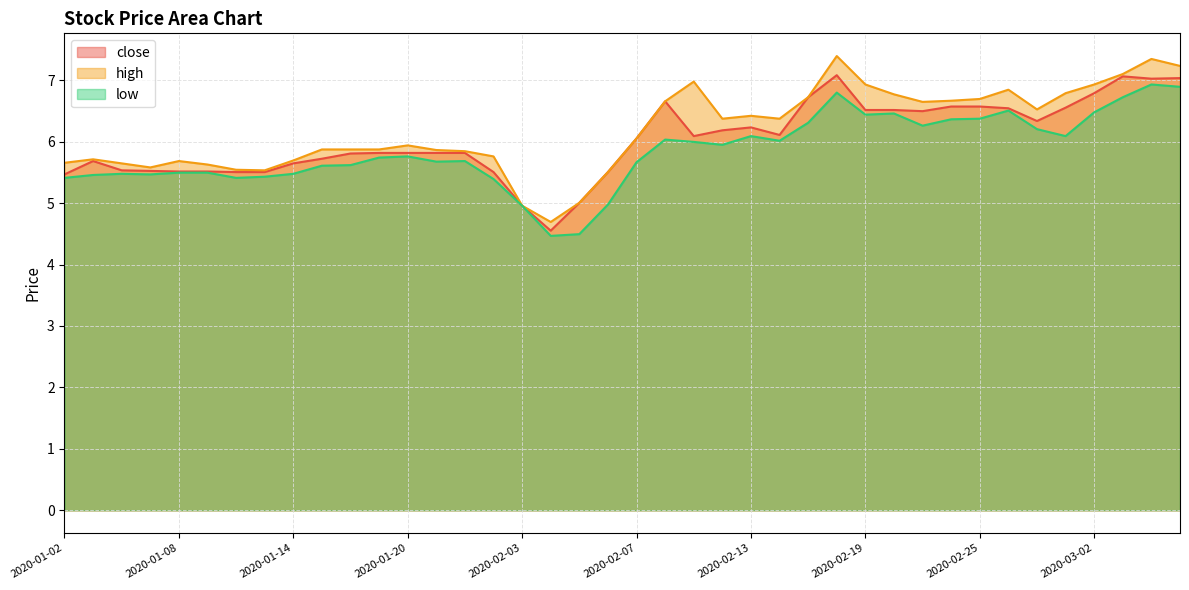

Is the value of close at 2020-02-28 greater than the value of low at 2020-01-21?

Yes